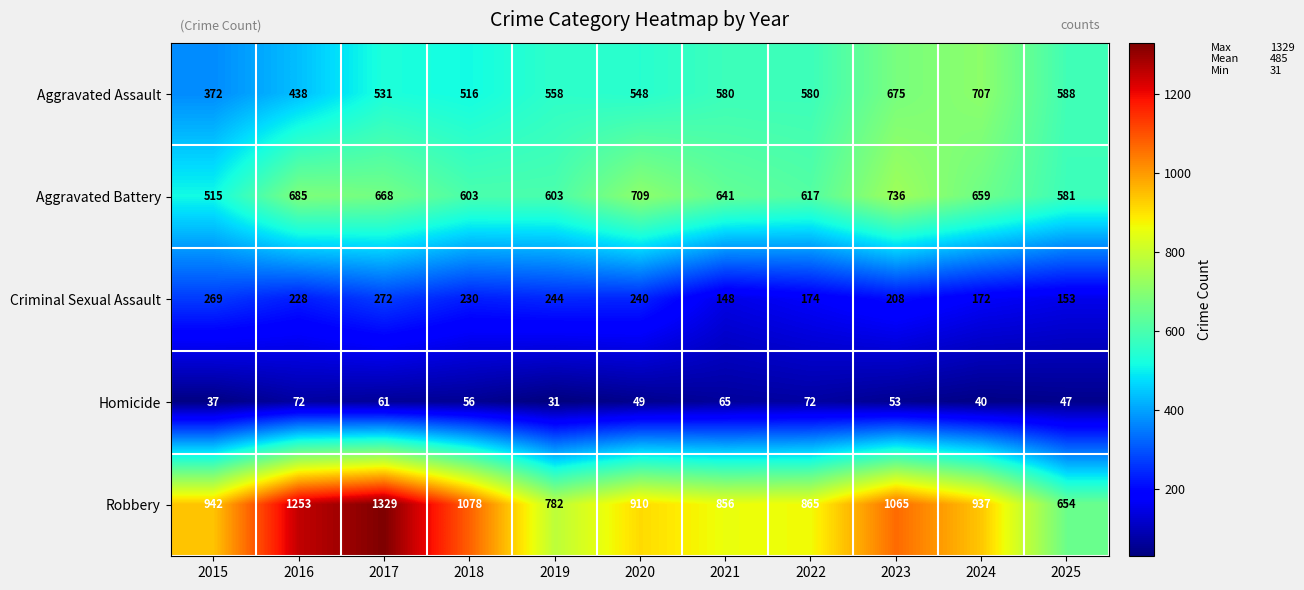

What is the sum of the Aggravated Battery values at 2017 and 2018?

1271